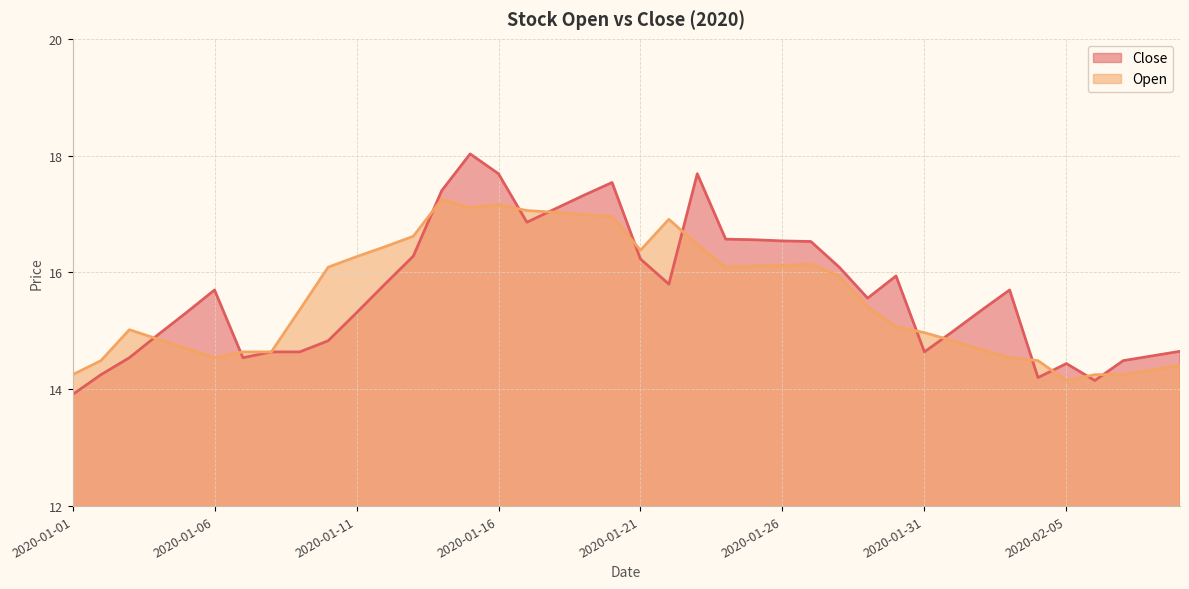

Which series has the largest total across all categories?

Close